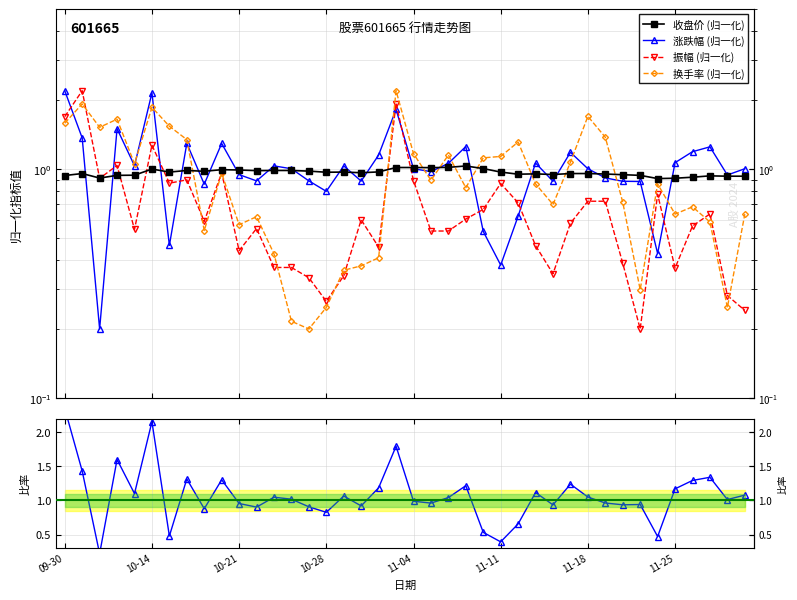

How many times do 涨跌幅/收盘 比率 and 收盘价 (归一化) cross each other?

22